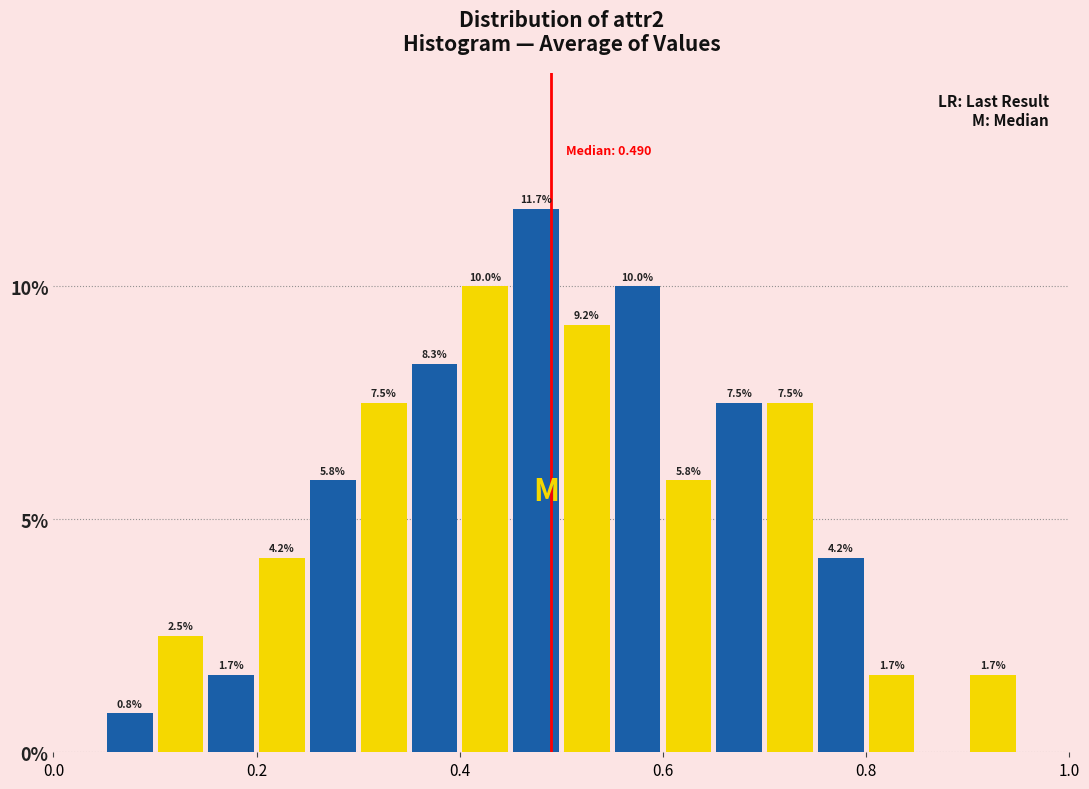

Around what value on the x-axis is the tallest bar? Give the approximate position of its centre, as read against the axis.

0.48